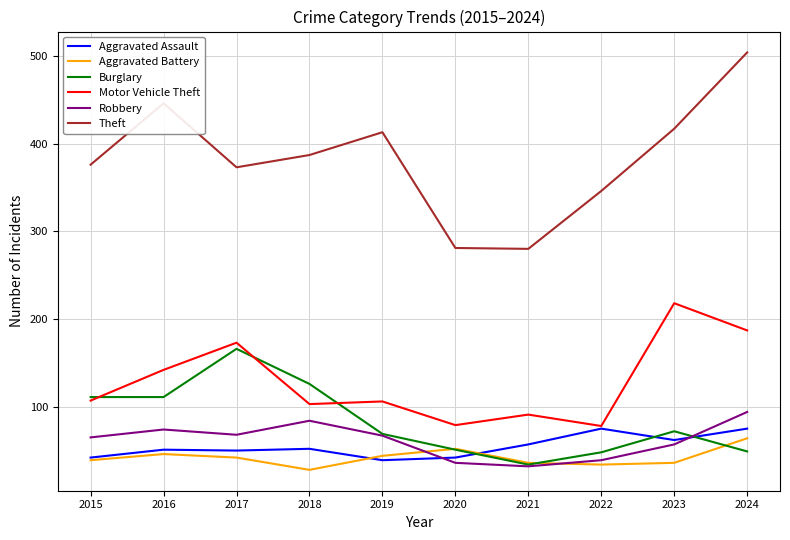

True or false: Theft and Burglary cross at least once.

False